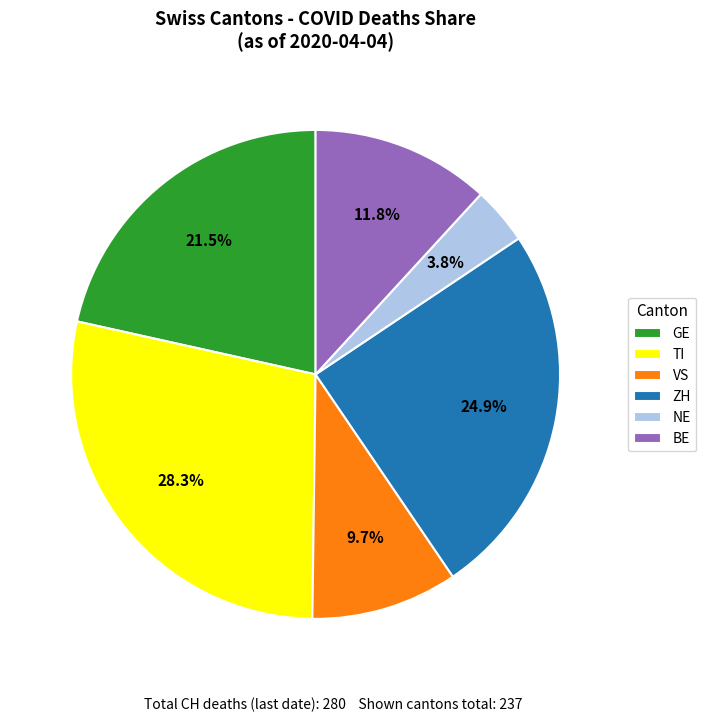

Rank the categories by value from highest to lowest.

TI, ZH, GE, BE, VS, NE